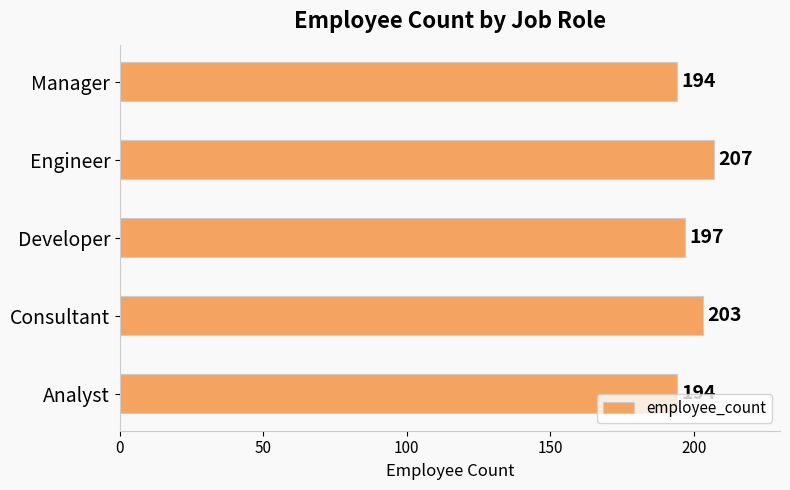

Reading top to bottom, list all the values displayed in this chart.

Manager=194	Engineer=207	Developer=197	Consultant=203	Analyst=194